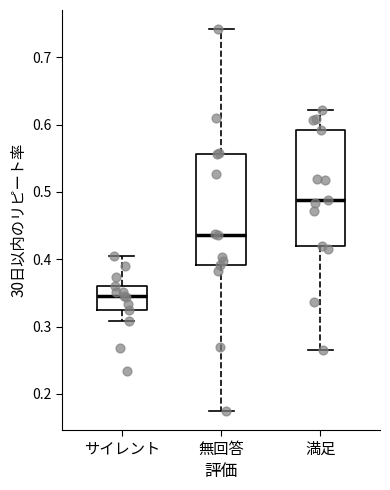

Reading left to right, transcribe this box plot: for each box, give where its median line is, the range the box spans, and where its two whiskers end, as read against the y-axis. The values are not printed on the chart, so give them approximately, as read against the axis.

サイレント: median 0.35, box 0.32 to 0.36, whiskers 0.31 to 0.40
無回答: median 0.44, box 0.39 to 0.56, whiskers 0.17 to 0.74
満足: median 0.49, box 0.42 to 0.59, whiskers 0.26 to 0.62